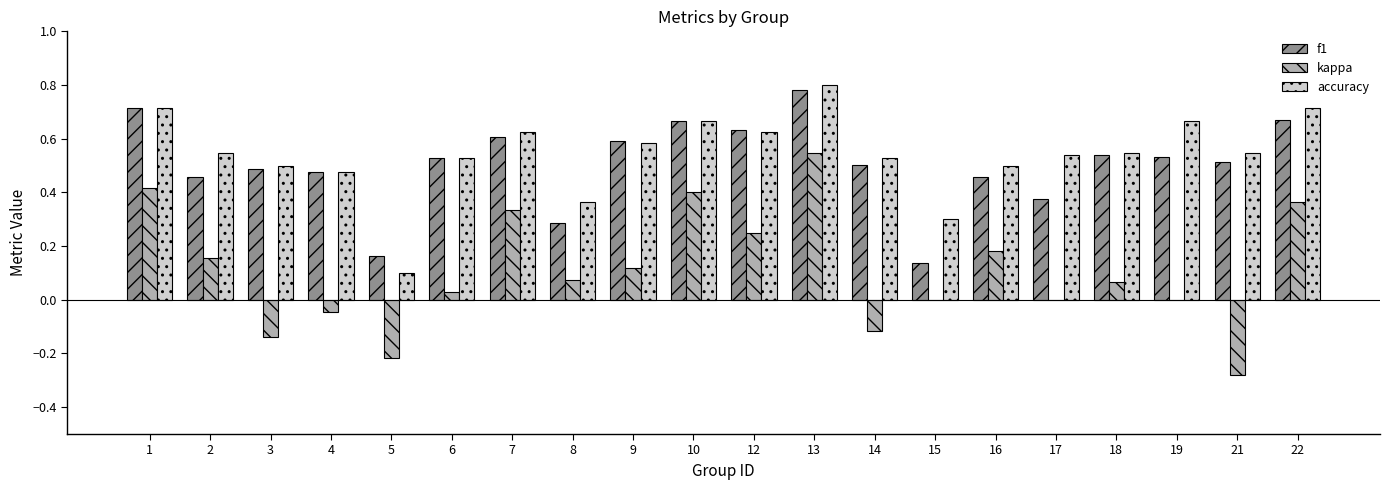

How many distinct data groups are displayed?

3